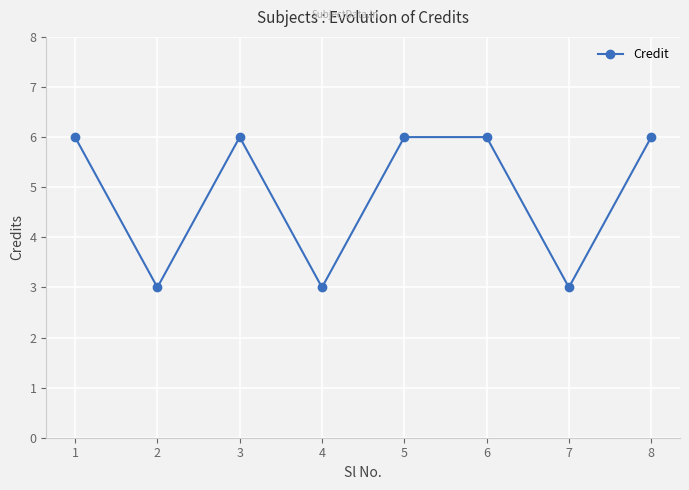

What is the change in value from 2 to 8?

+3